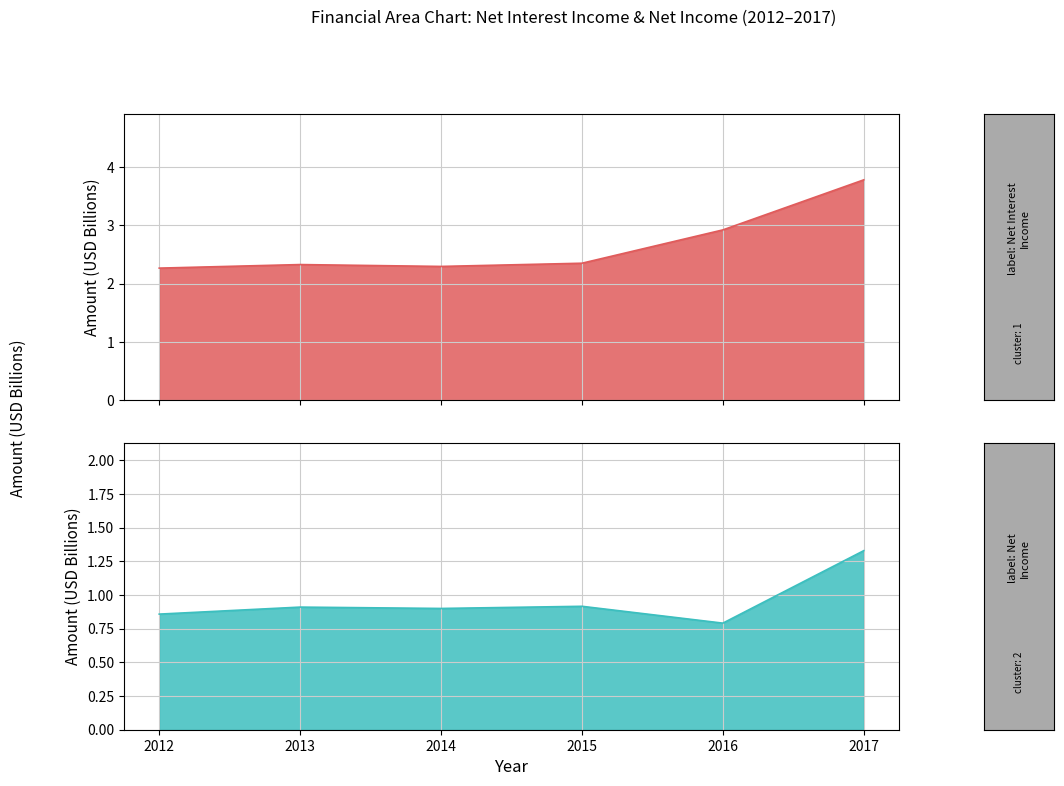

True or false: Net income and Net interest income cross at least once.

False